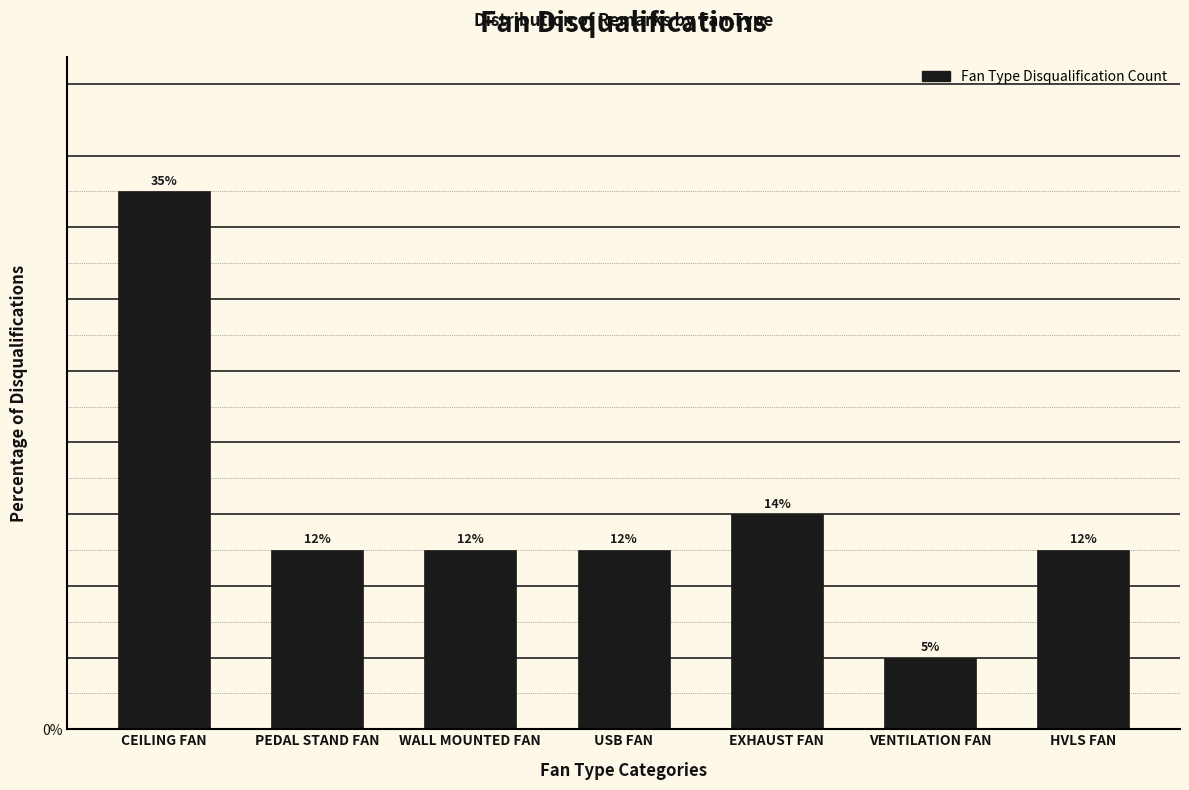

How many bars are there in total?

7